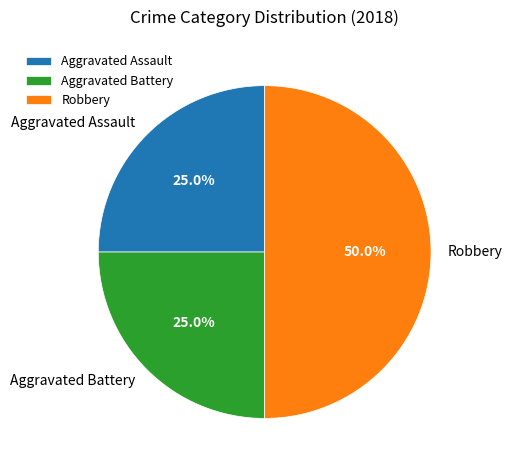

What percentage is the Aggravated Assault slice, to the nearest percent?

25%